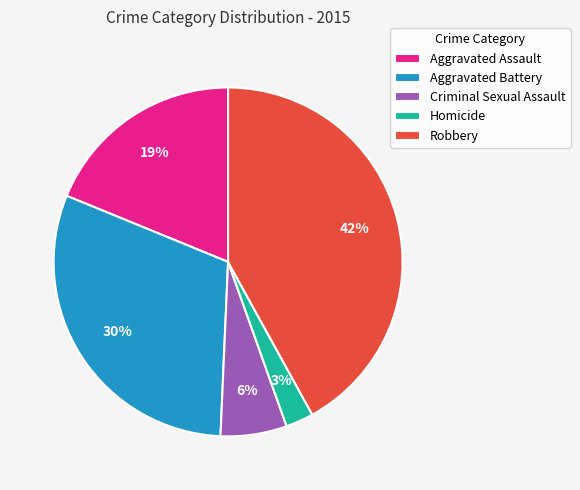

Do Aggravated Battery and Robbery together represent more than half of the pie?

Yes